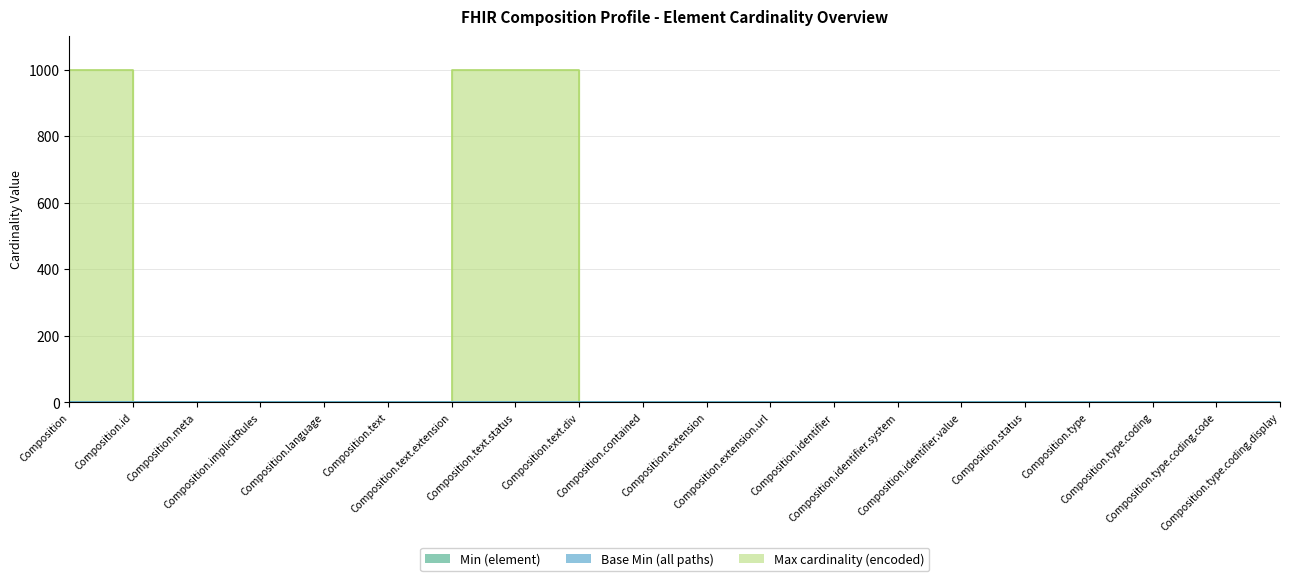

The Max cardinality (encoded) series shows 1 at Composition.contained. True or false?

True